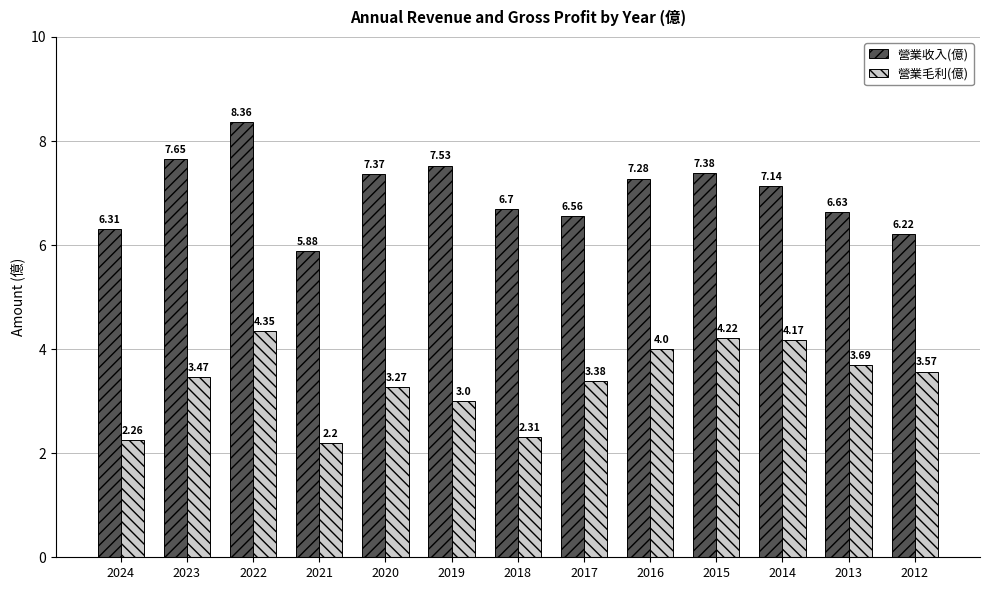

What value does the 營業收入(億) series have at 2020?

7.4